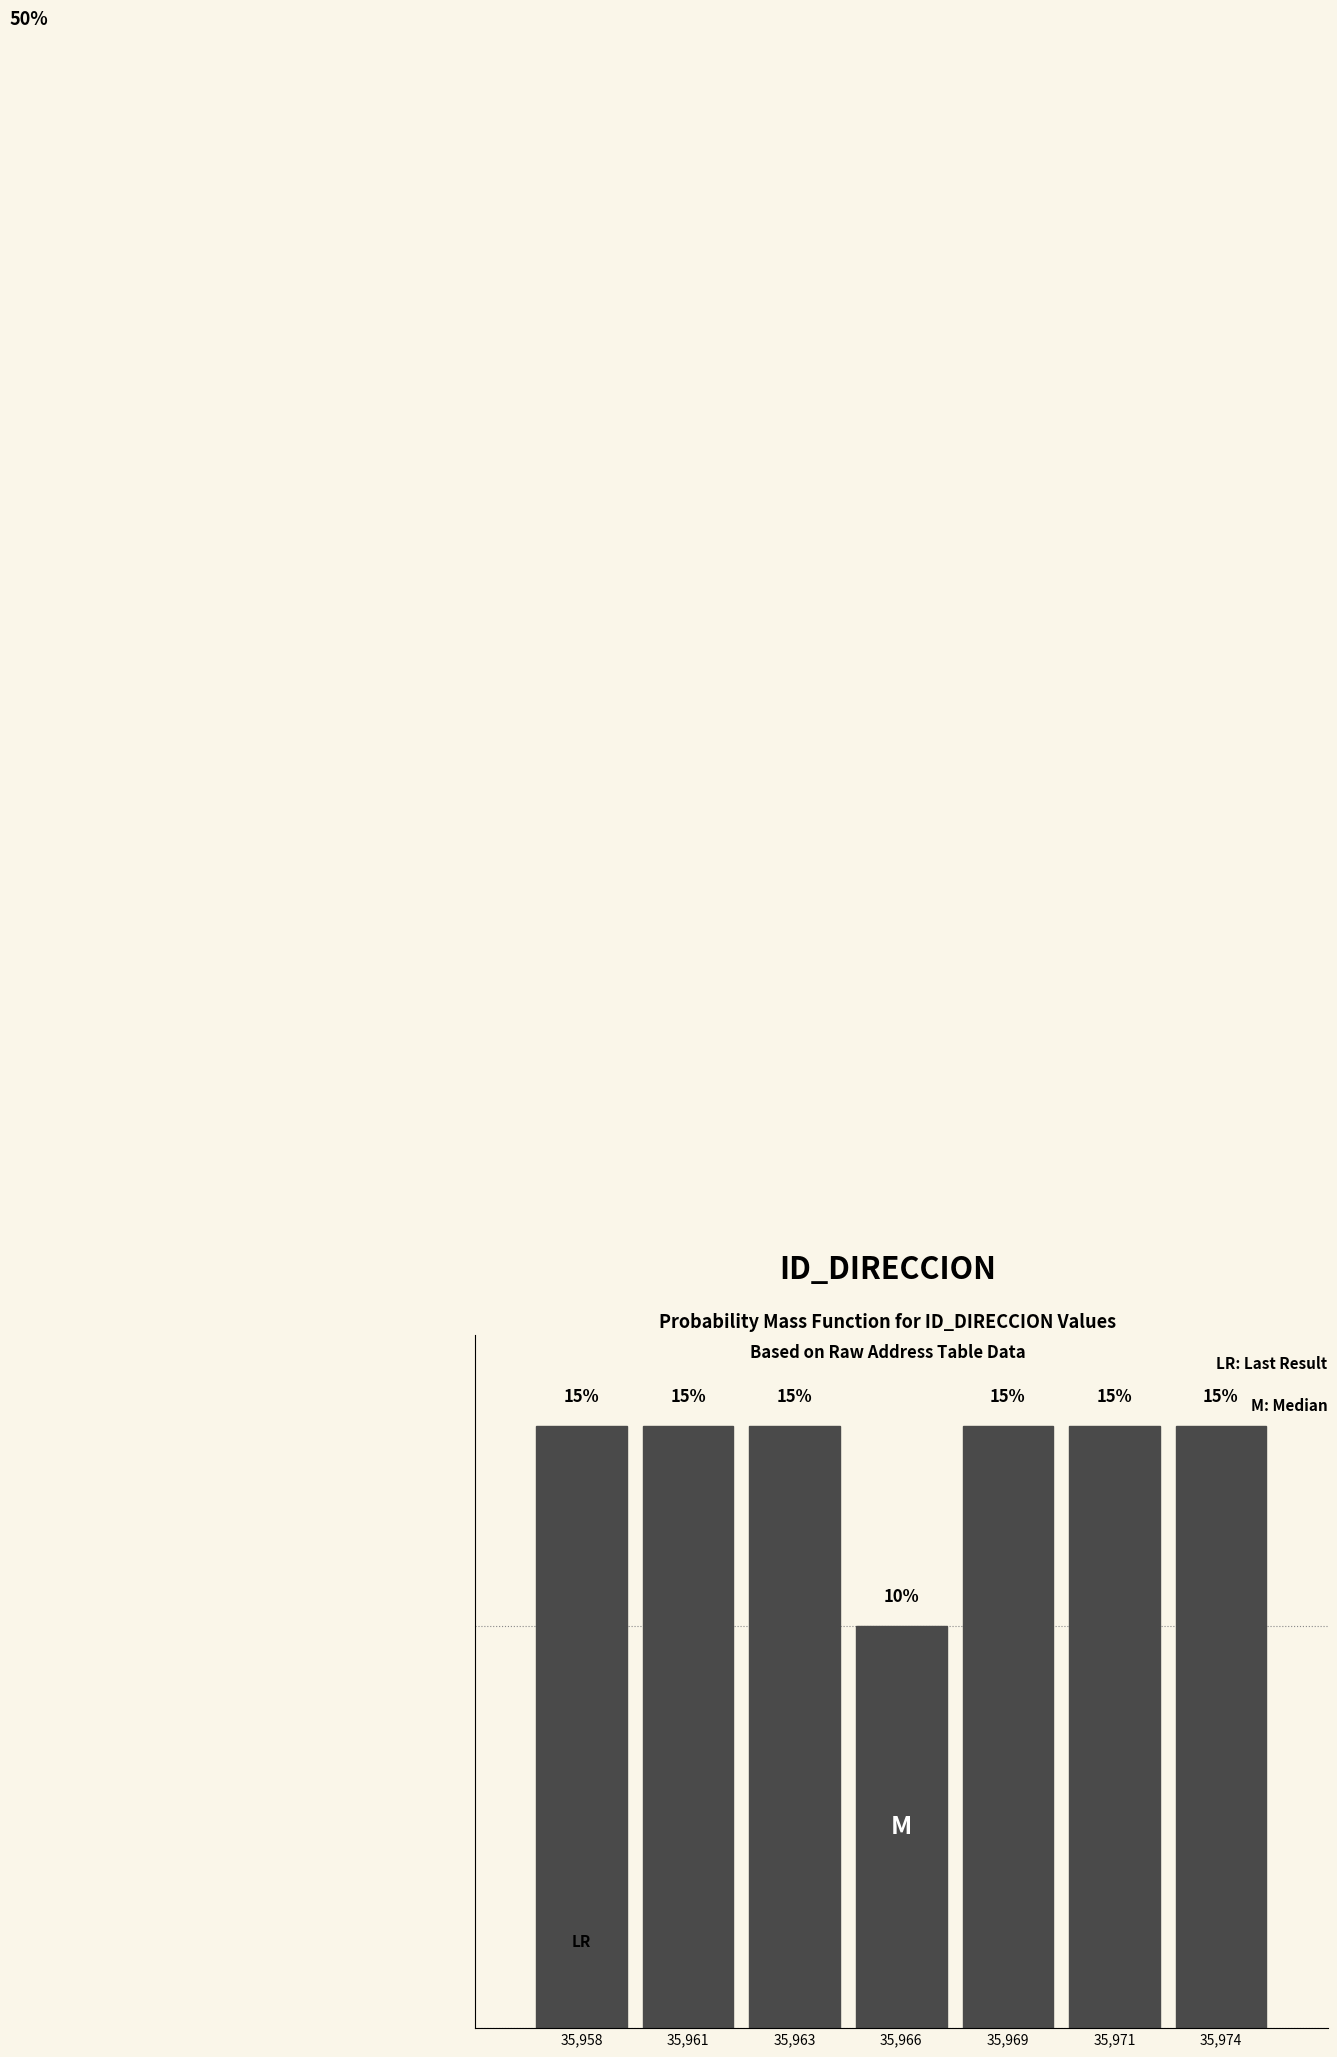

Which has a higher value, 35,974 or 35,966?

35,974